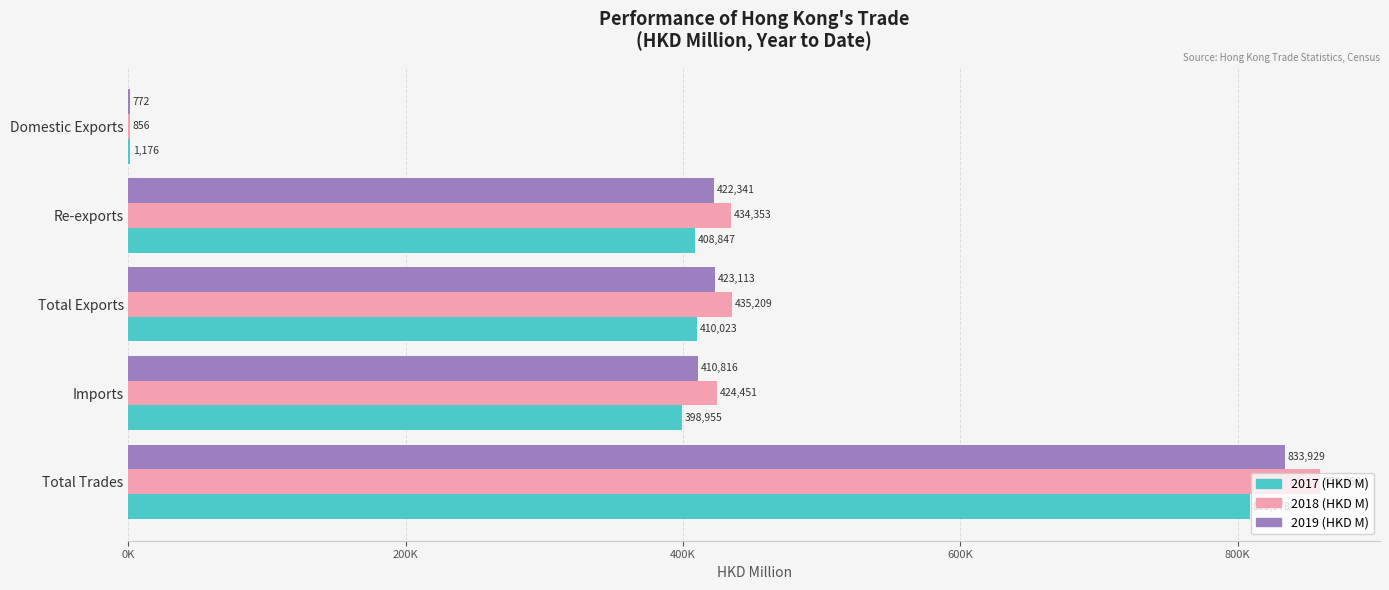

What are all the series names shown in the legend?

2017 (HKD M), 2018 (HKD M), 2019 (HKD M)